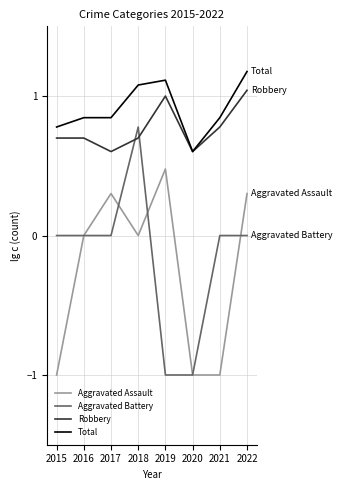

The Total series shows 1.2 at 2022. True or false?

True